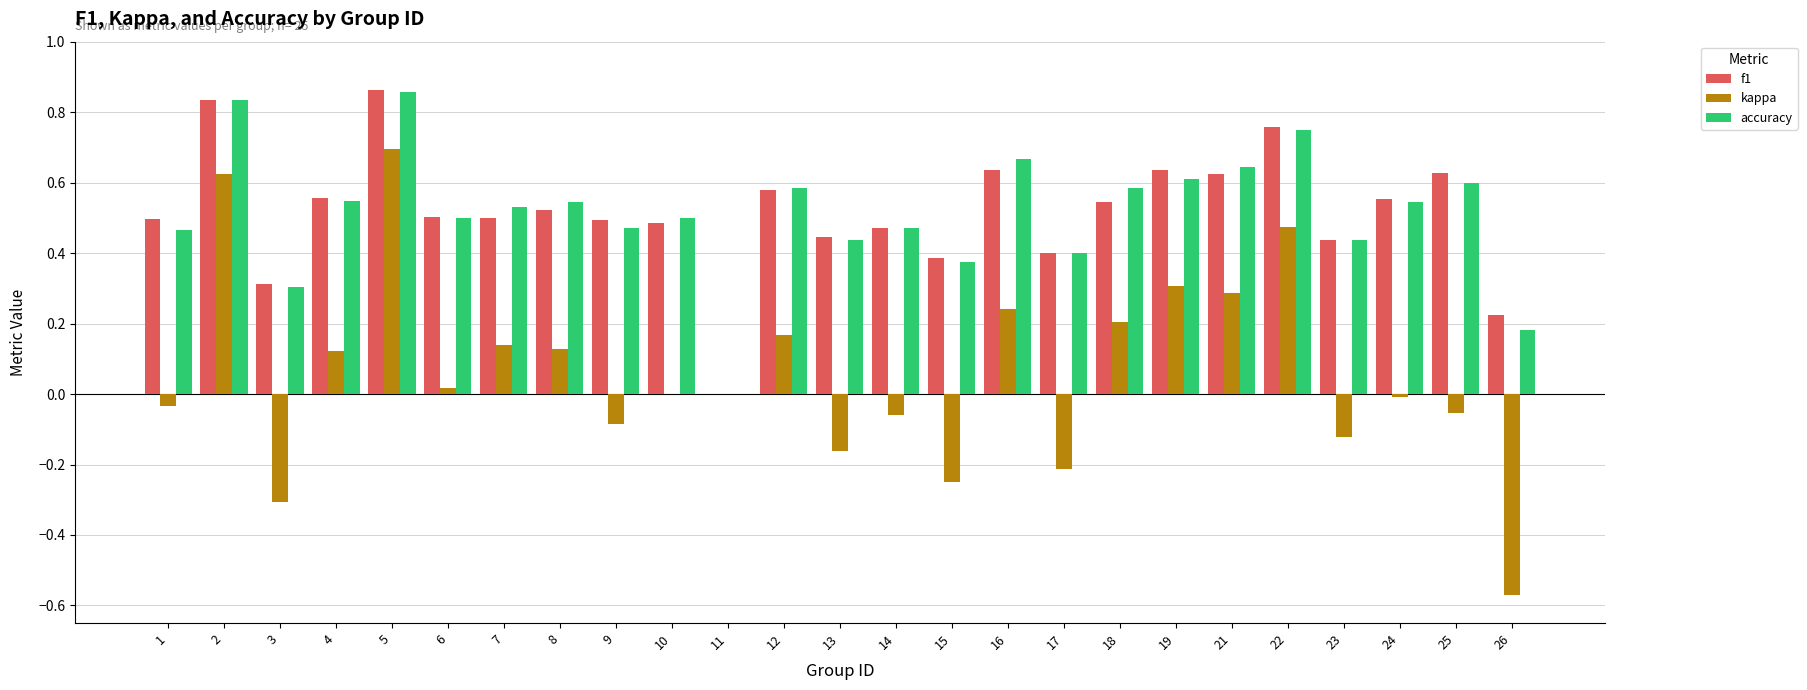

Is it true that kappa equals 0.2 at 12?

True